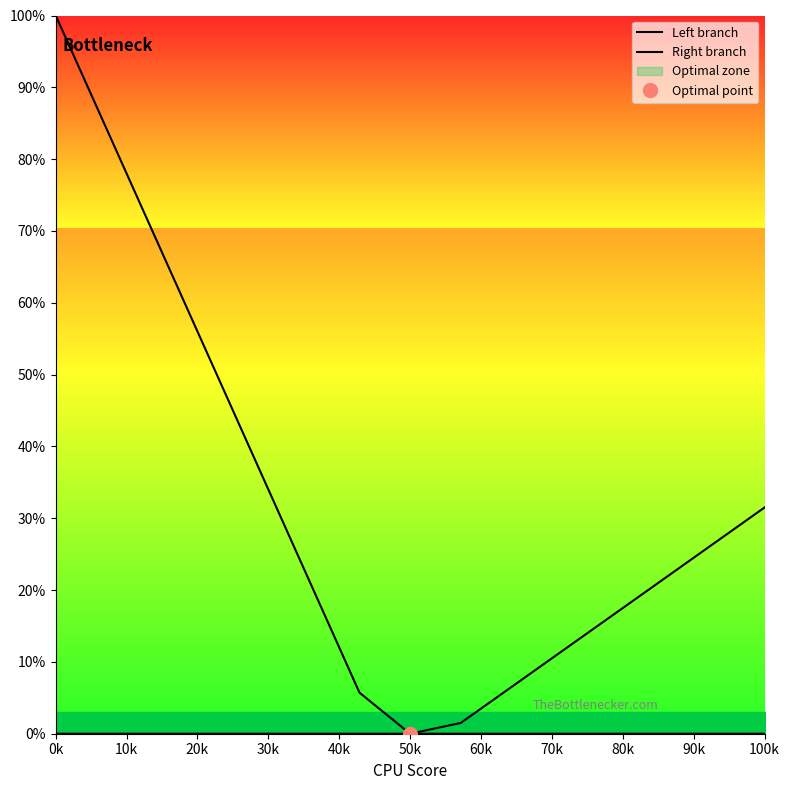

Which series has the largest range (max minus min)?

Left branch